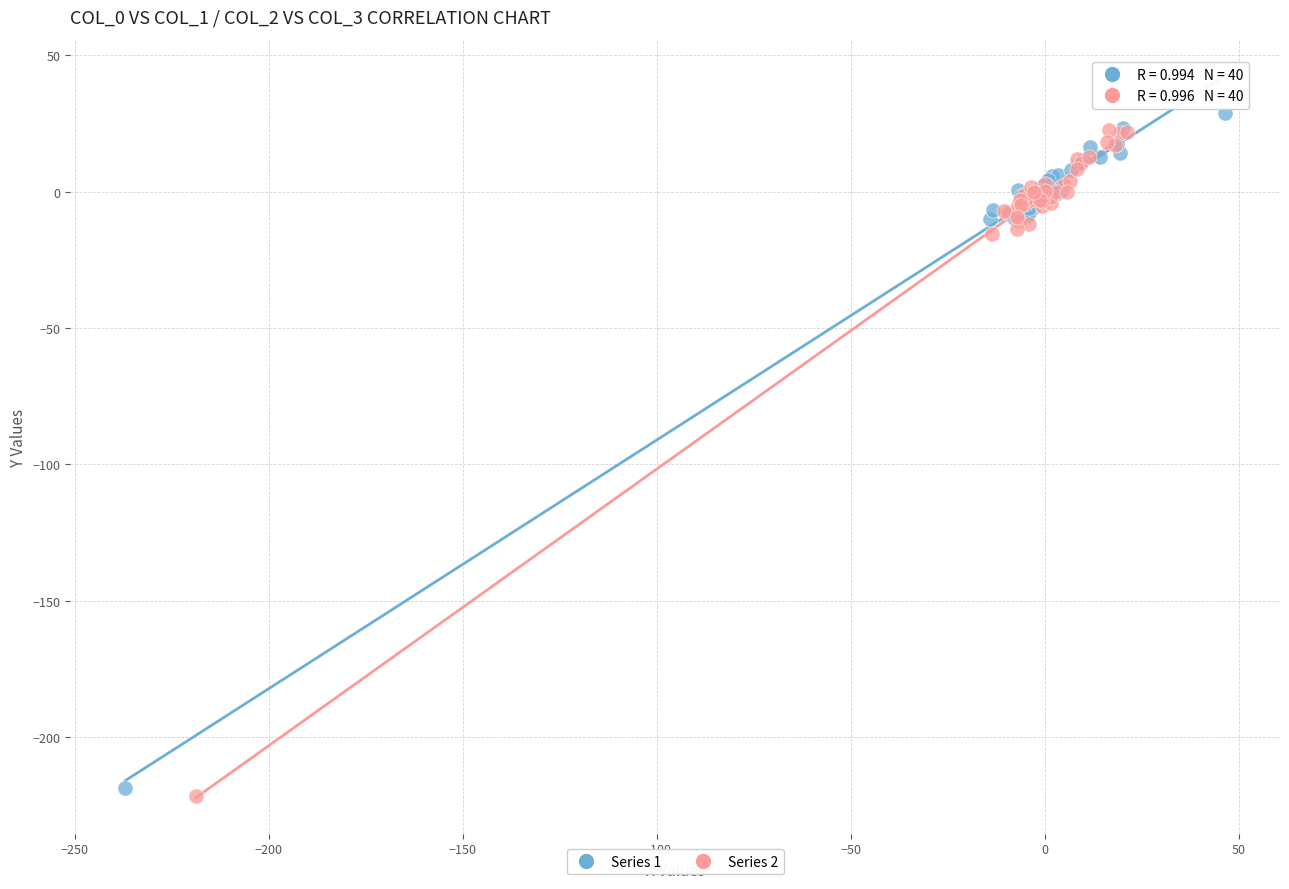

What are all the series names shown in the legend?

Series 1, Series 2